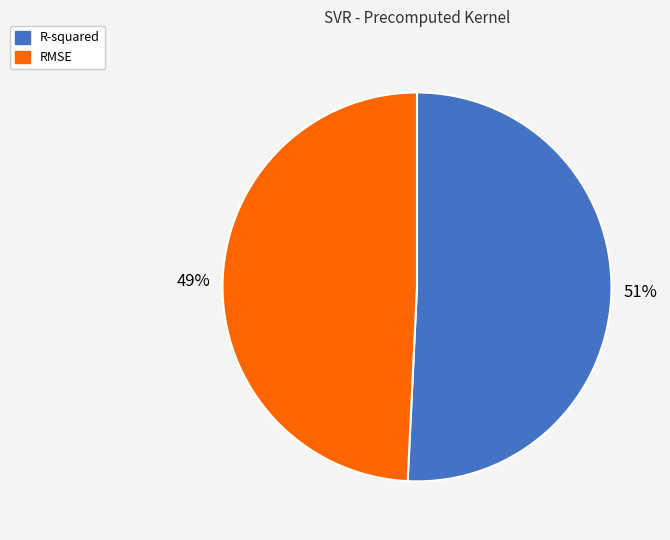

To the nearest percent, what is the combined percentage of RMSE and R-squared?

100%